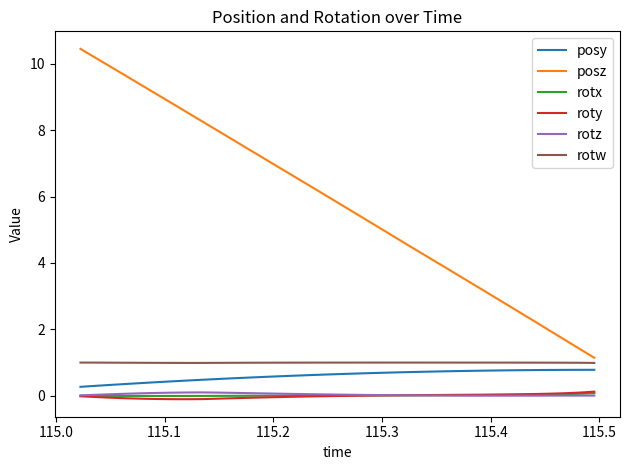

Which series has the largest range (max minus min)?

posz